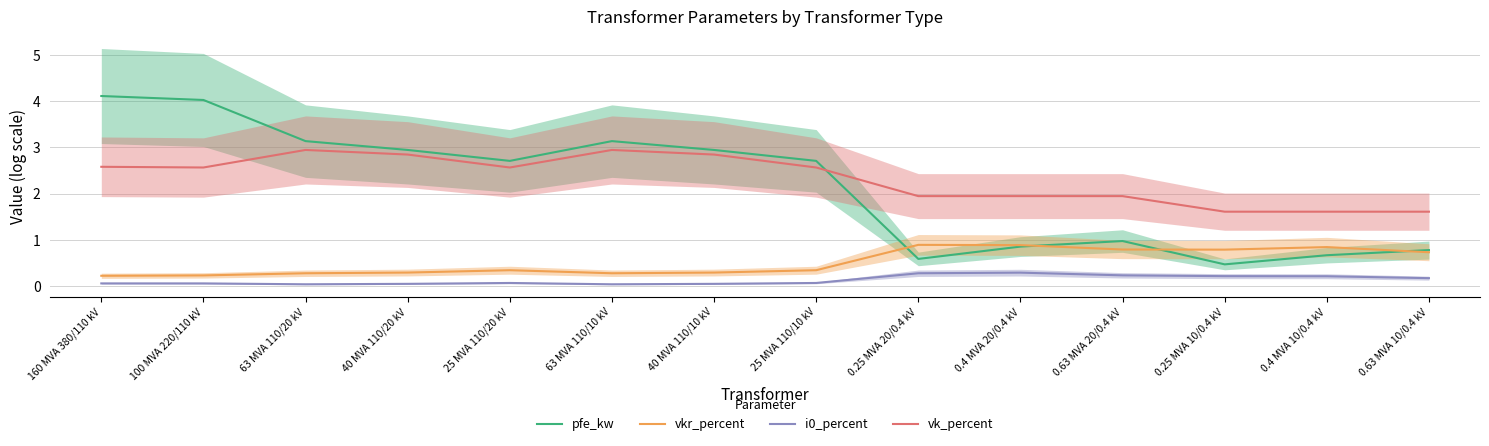

True or false: vkr_percent and i0_percent intersect in this chart.

False